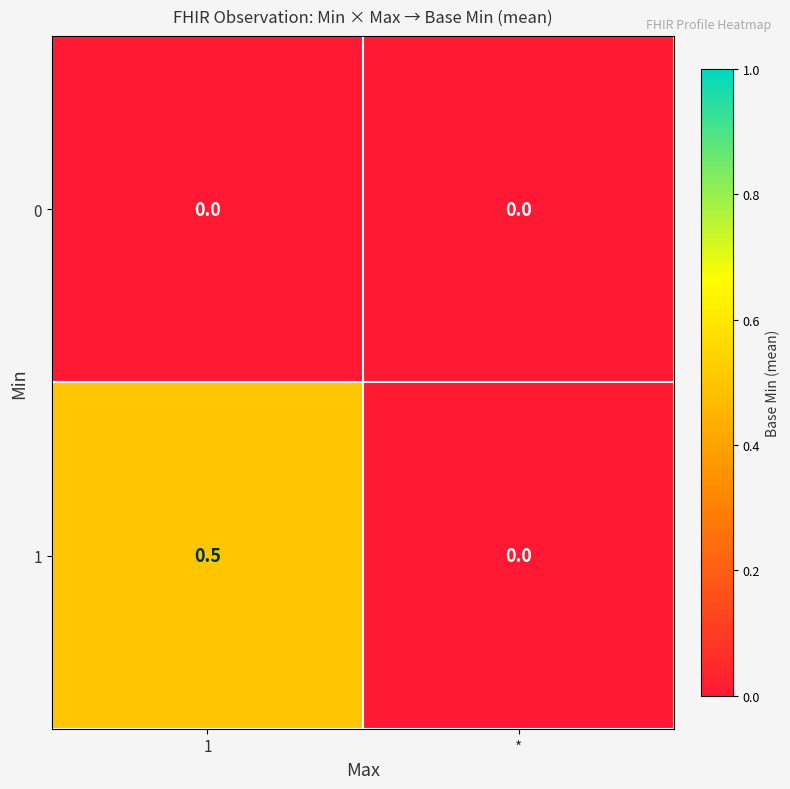

Rank the series by their average value, from highest to lowest.

1, 0